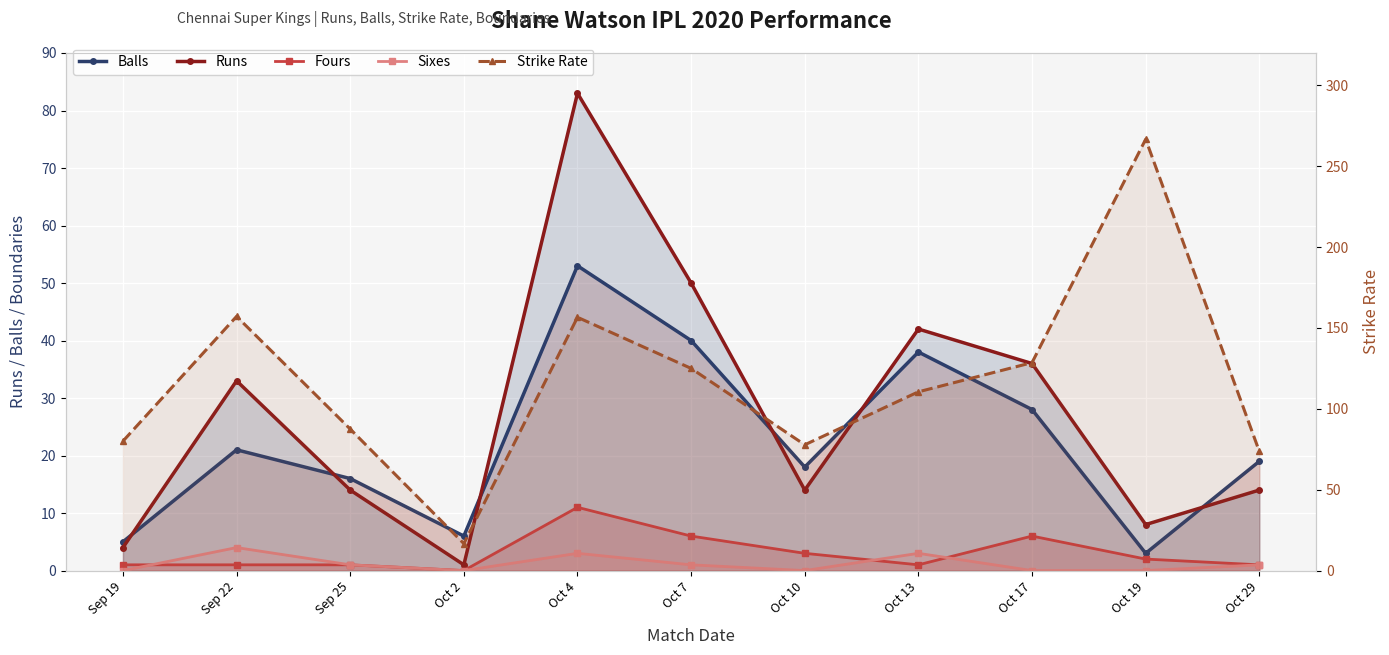

True or false: Fours and Sixes cross at least once.

True